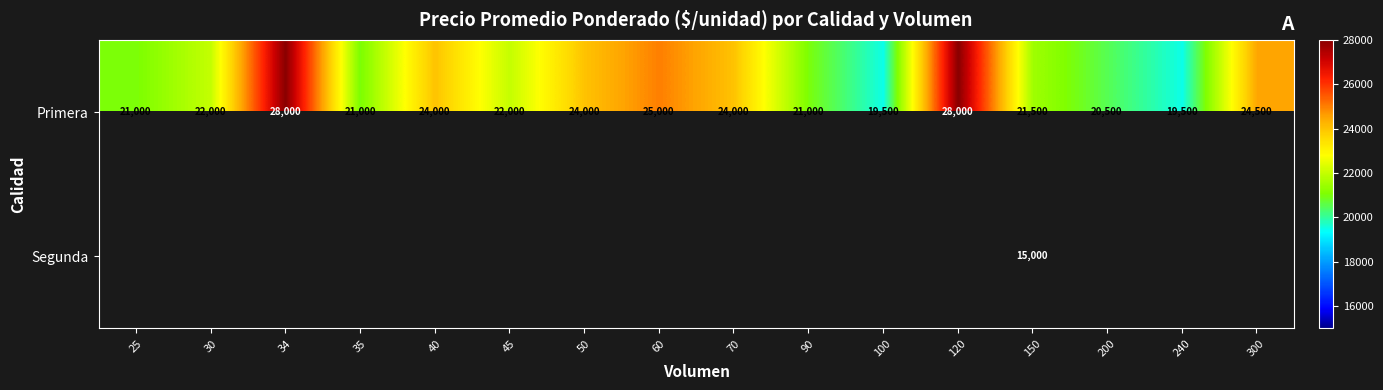

At which category is the sum across all series the highest?

150